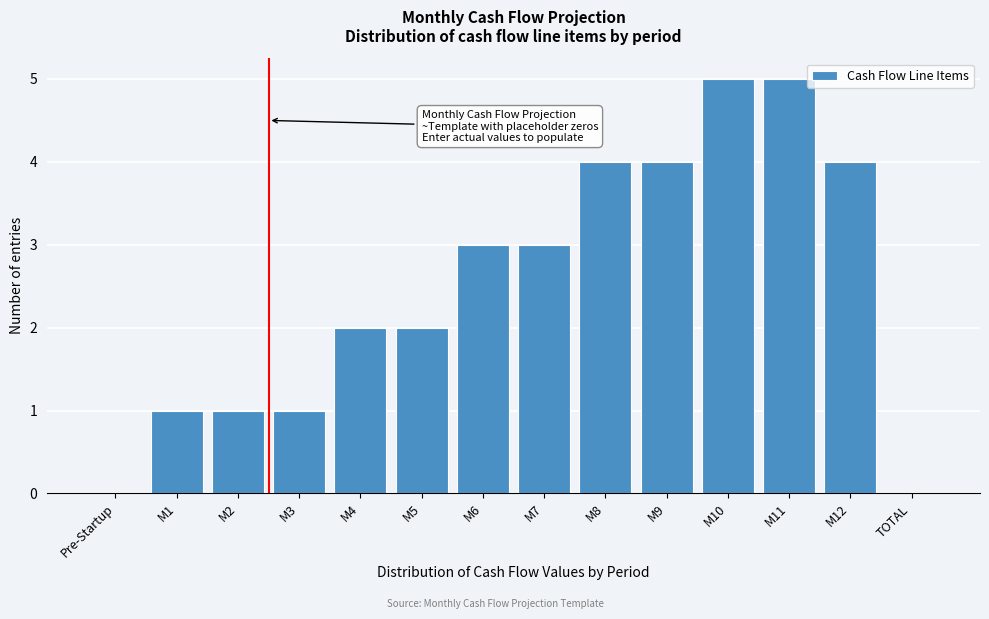

Reading left to right, transcribe all the data shown in this chart.

Pre-Startup=0	M1=1	M2=1	M3=1	M4=2	M5=2	M6=3	M7=3	M8=4	M9=4	M10=5	M11=5	M12=4	TOTAL=0